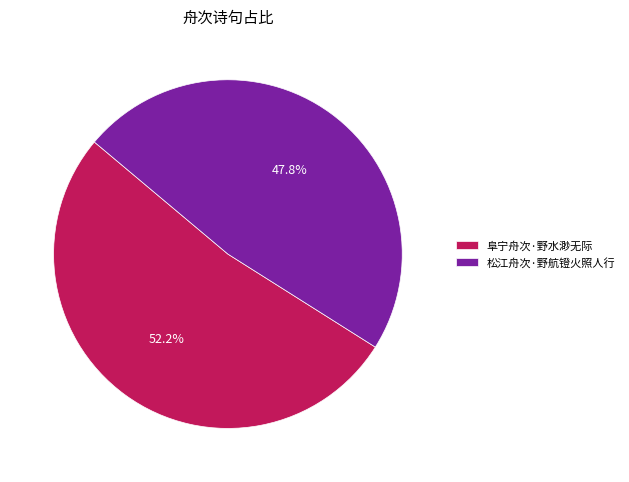

Which category has the smallest portion of the pie?

松江舟次·野航镫火照人行